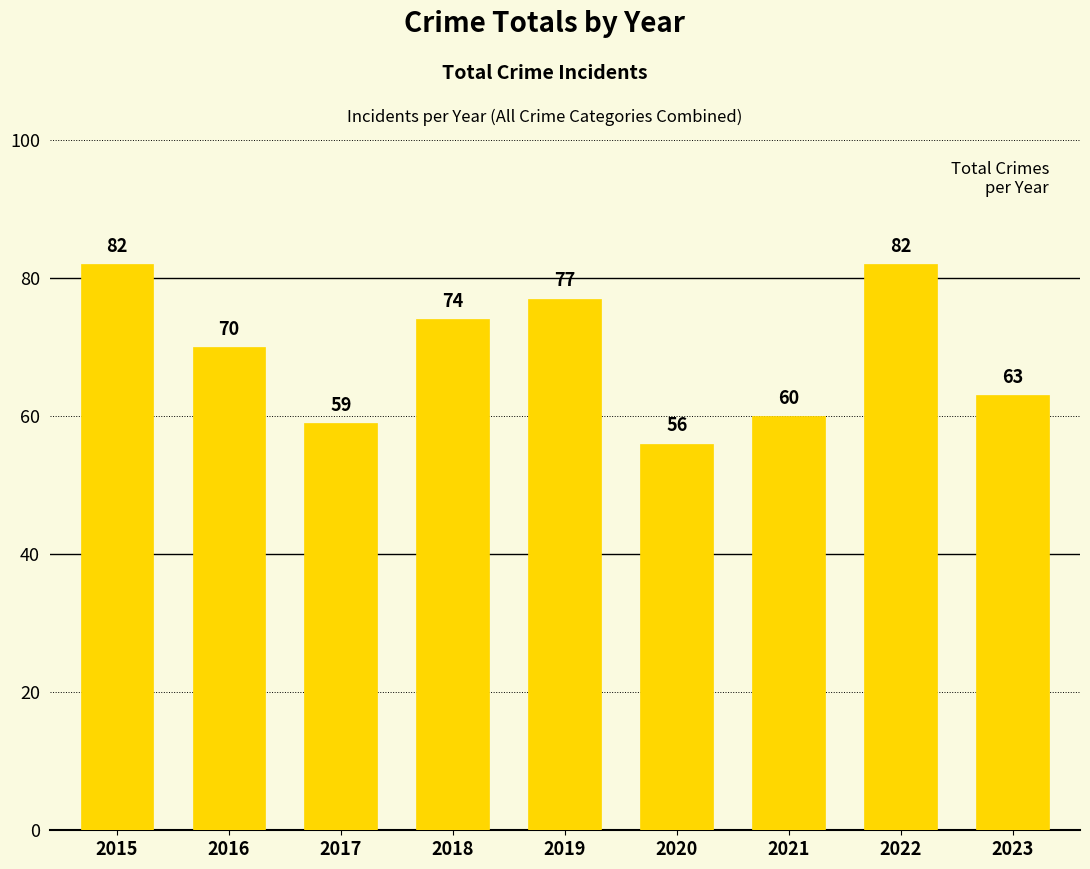

Reading left to right, extract all data points from this chart.

82	70	59	74	77	56	60	82	63